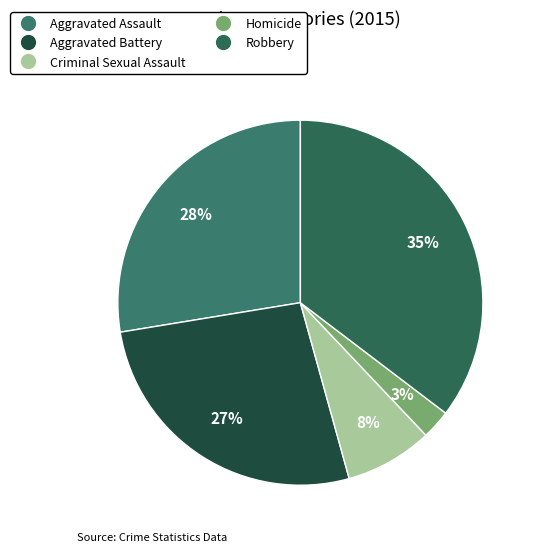

To the nearest percent, what percentage of the pie is Aggravated Assault?

28%